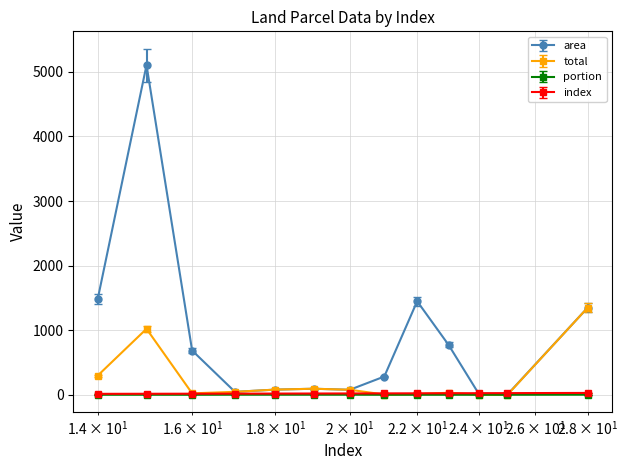

What is the greatest value displayed?

5105.0